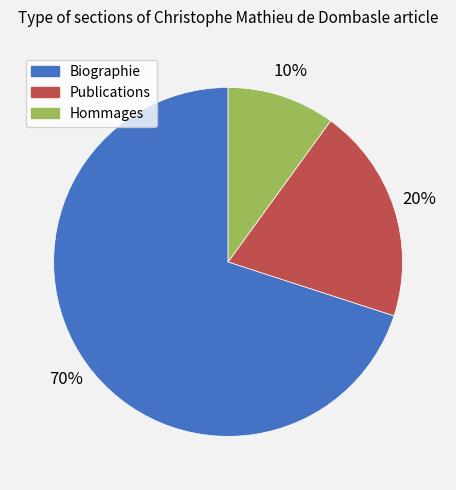

True or false: Hommages accounts for 10% of the total.

True